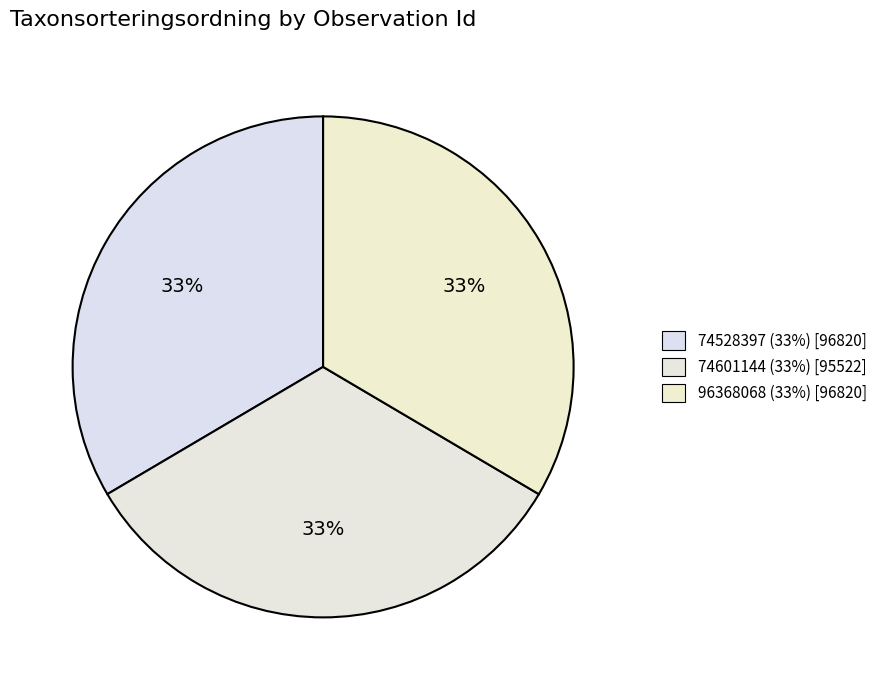

What portion of the pie excludes 74528397?

66.5%